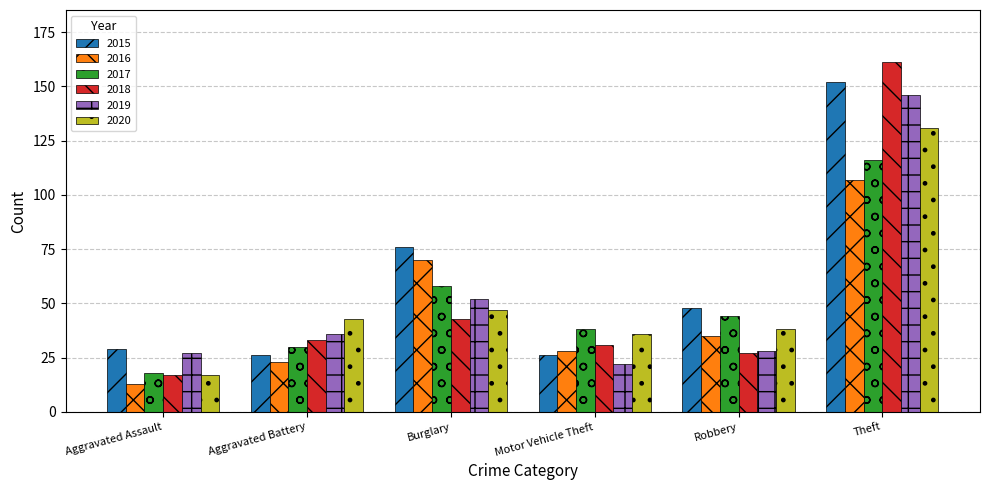

Reading right to left, what are all the values shown in this chart?

2015: 152	48	26	76	26	29
2016: 107	35	28	70	23	13
2017: 116	44	38	58	30	18
2018: 161	27	31	43	33	17
2019: 146	28	22	52	36	27
2020: 131	38	36	47	43	17